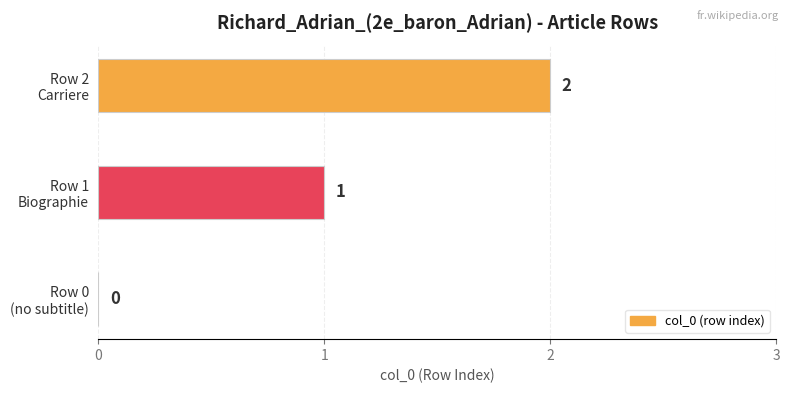

Count the number of categories in the chart.

3